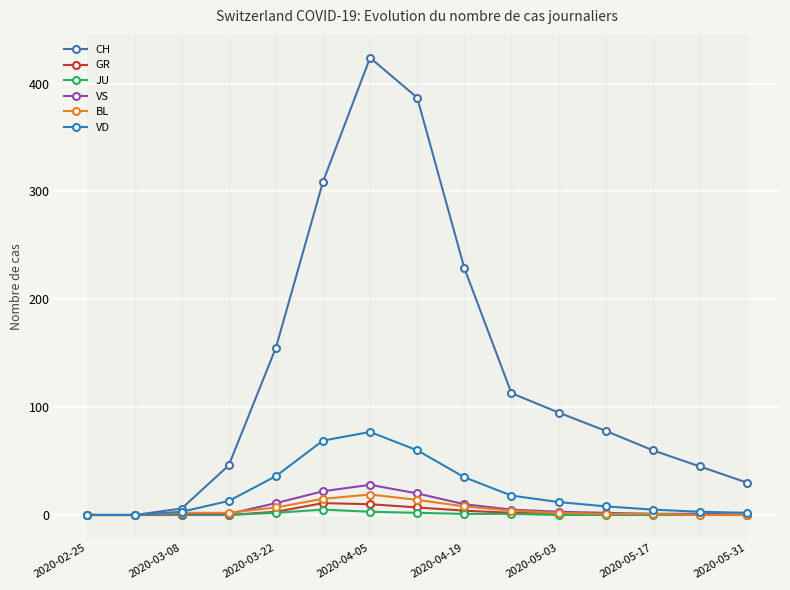

How many categories are shown in the chart?

15